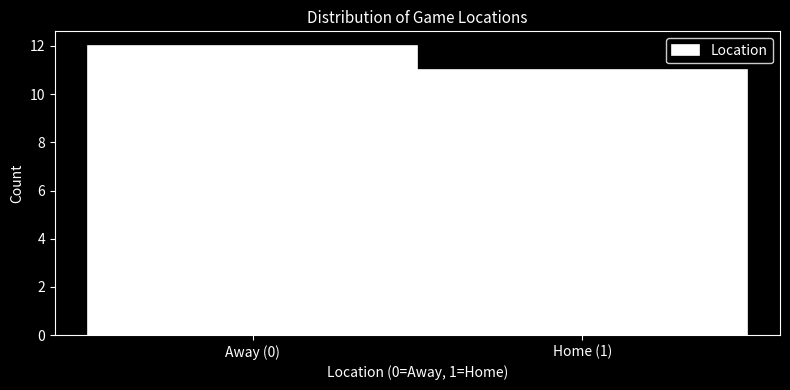

Reading left to right, extract all data points from this chart.

Away (0)=12	Home (1)=11